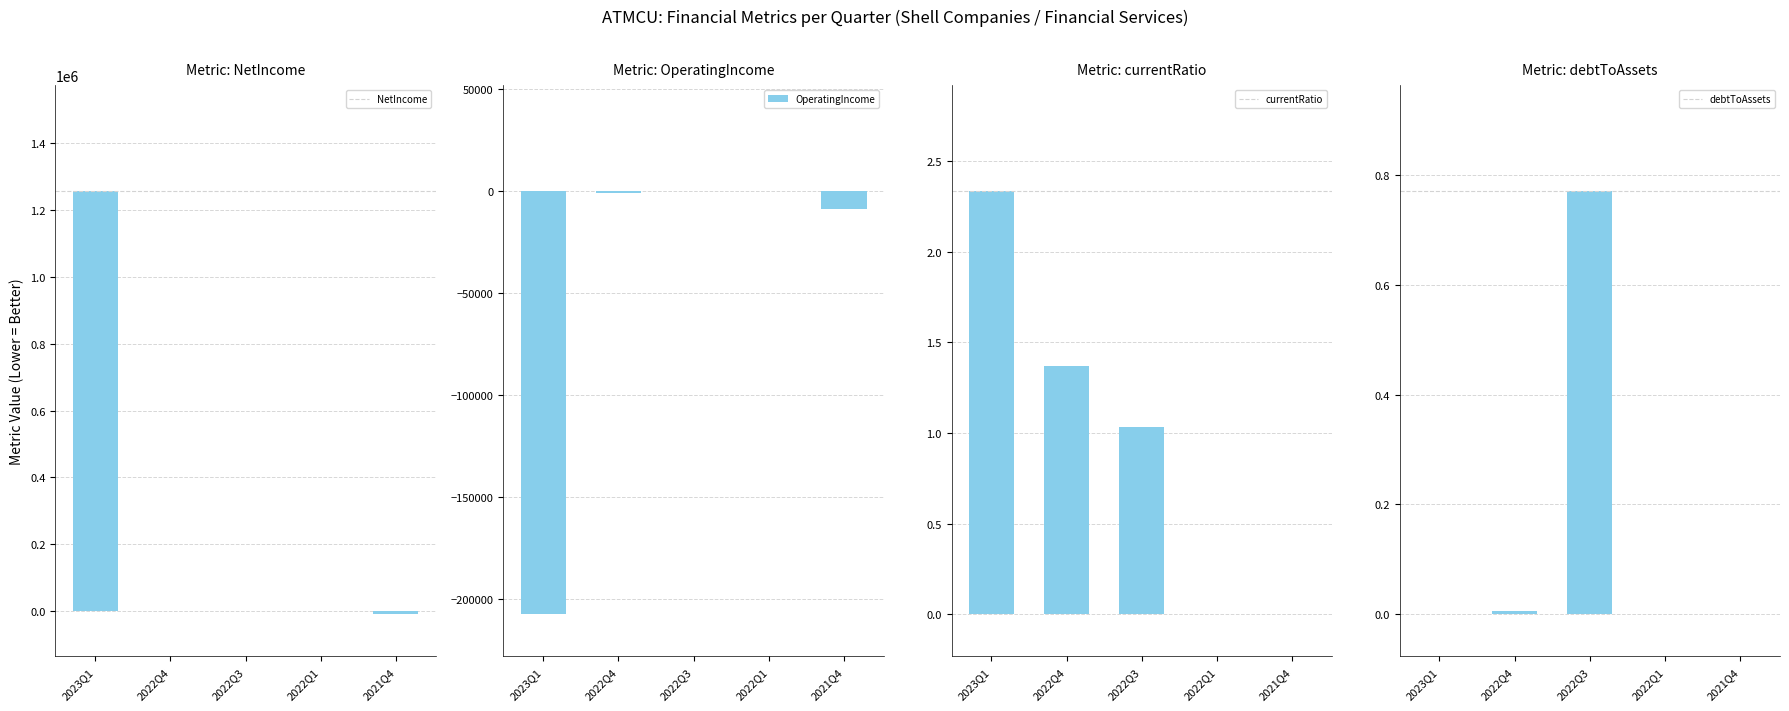

Where is NetIncome nearest to the value 623983?

2022Q3